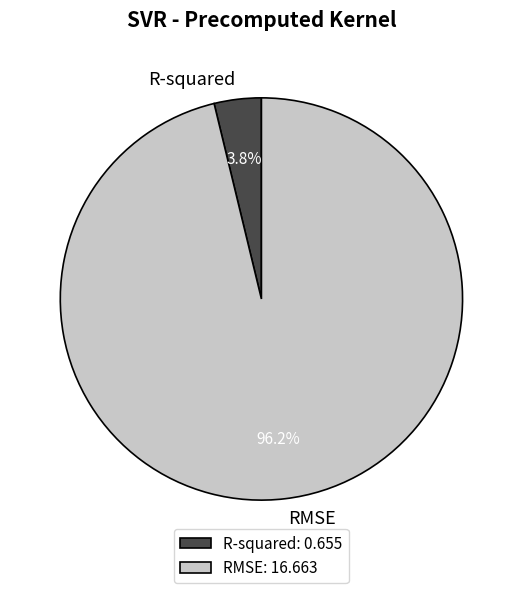

Count the number of slices in the pie.

2